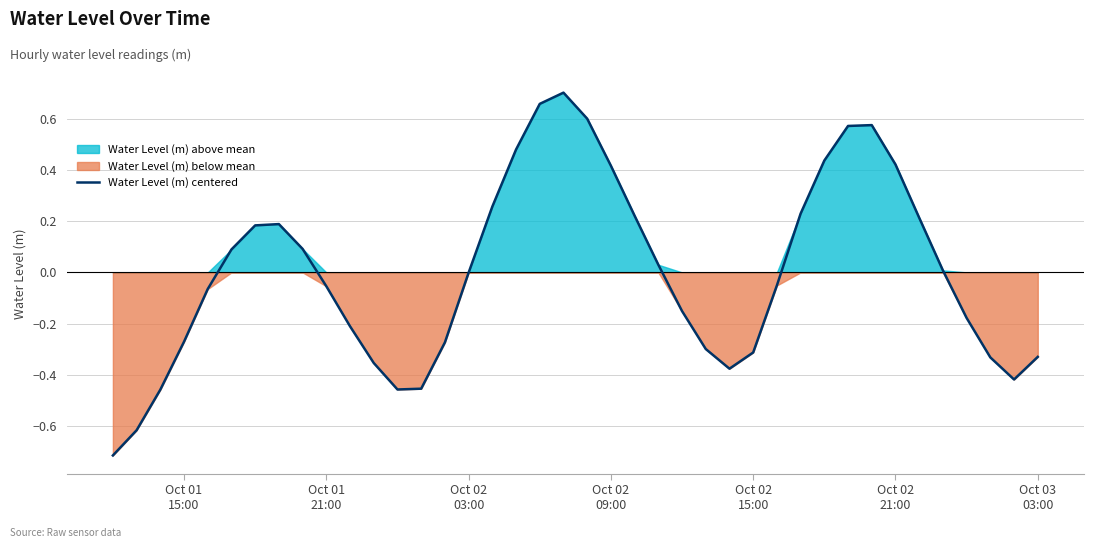

How many negative values are there?

21